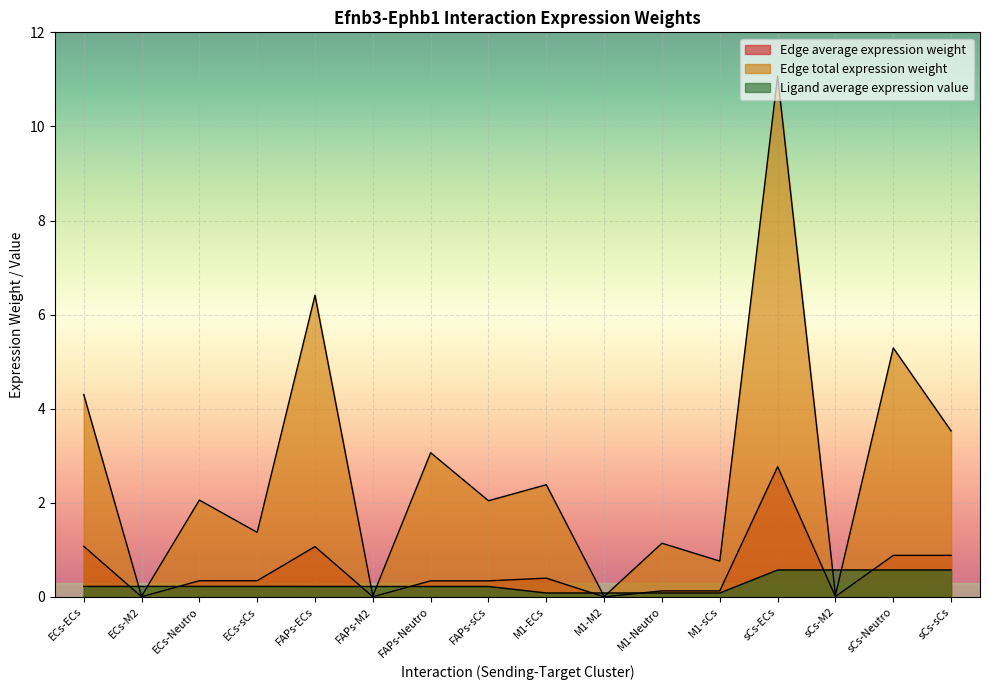

What value does the Ligand average expression value series have at sCs-Neutro?

0.6